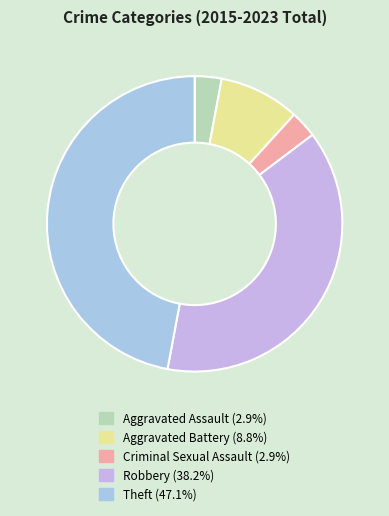

How many slices are in this pie chart?

5